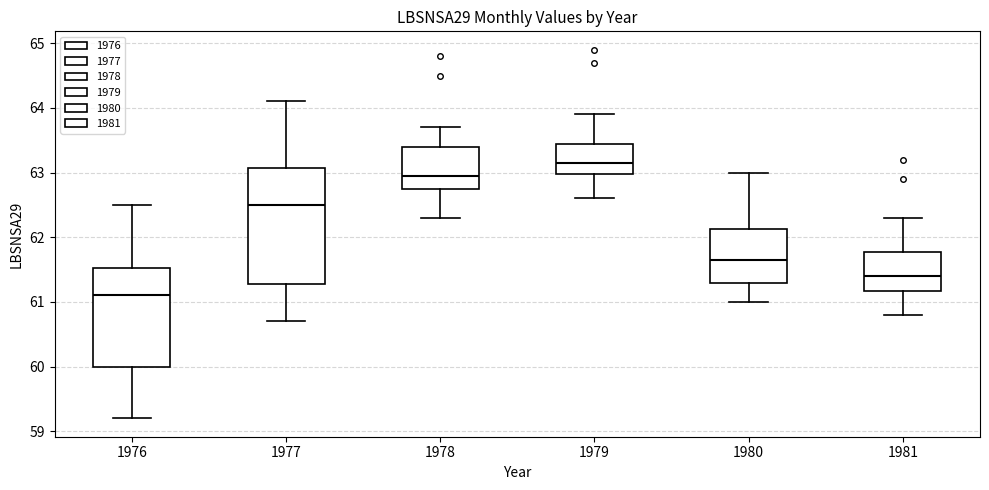

Comparing the boxes themselves (not the whiskers), which one is the tallest?

1977